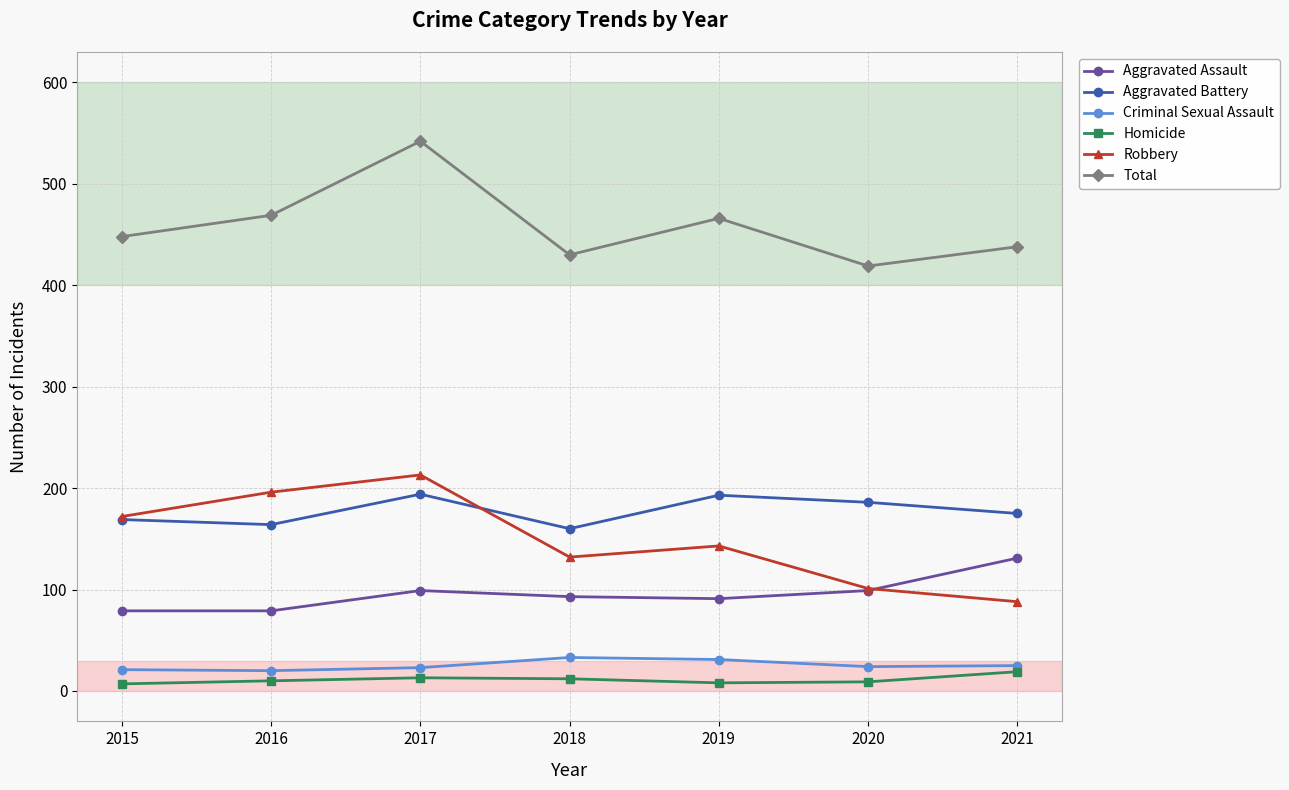

At which category does Aggravated Battery reach its first local peak?

2017